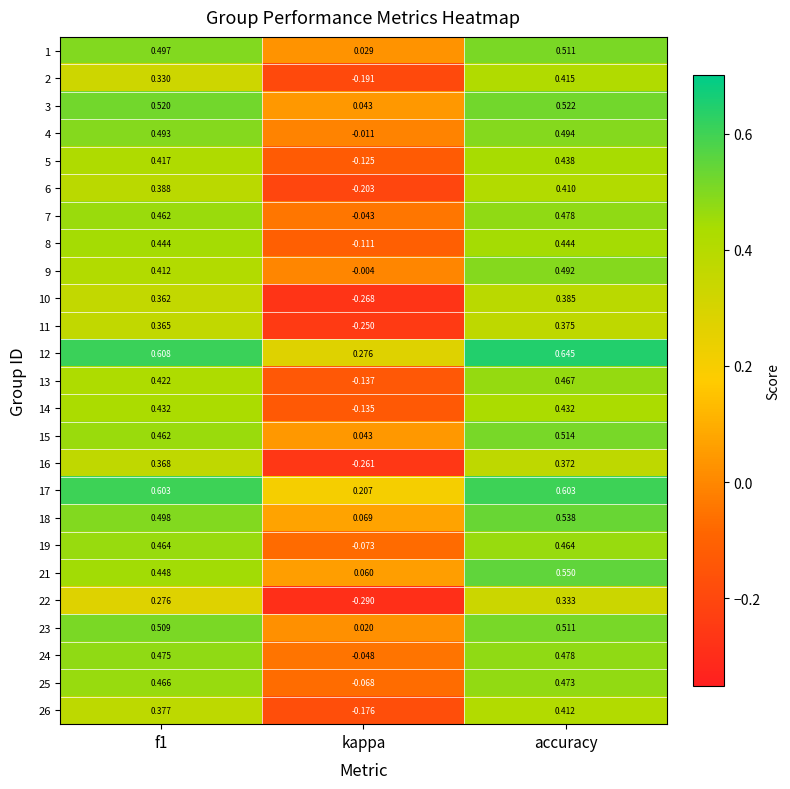

At which label does 13 reach its minimum?

kappa